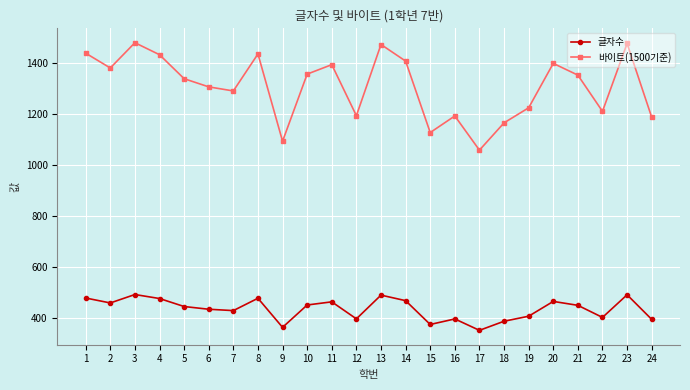

In 바이트(1500기준), how many points are higher than both neighbors (excluding endpoints)?

7